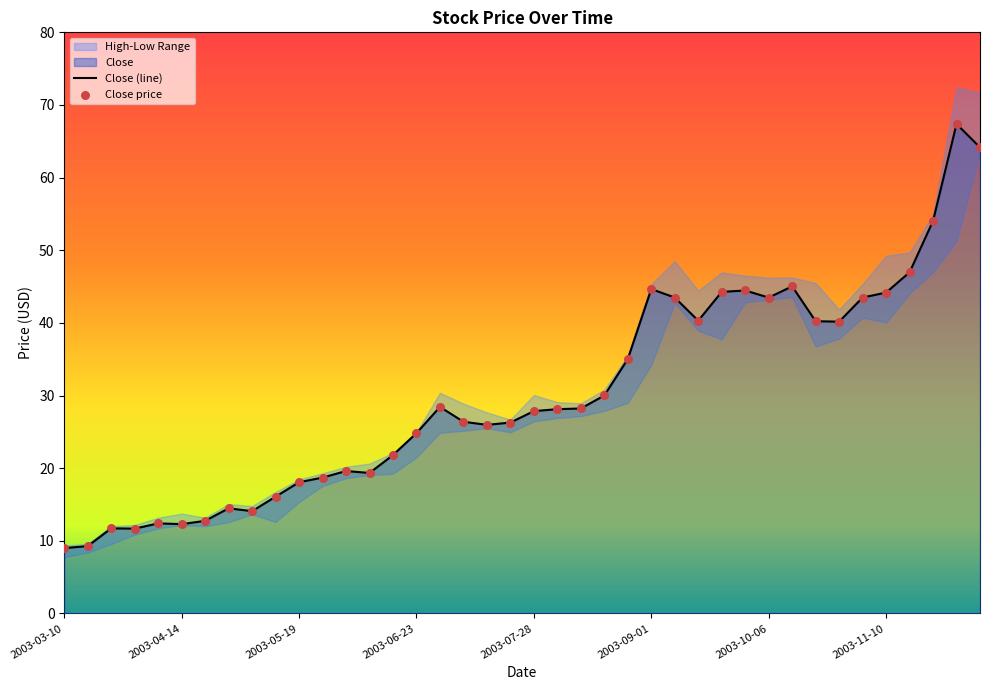

At which category is the sum across all series the highest?

2003-12-01